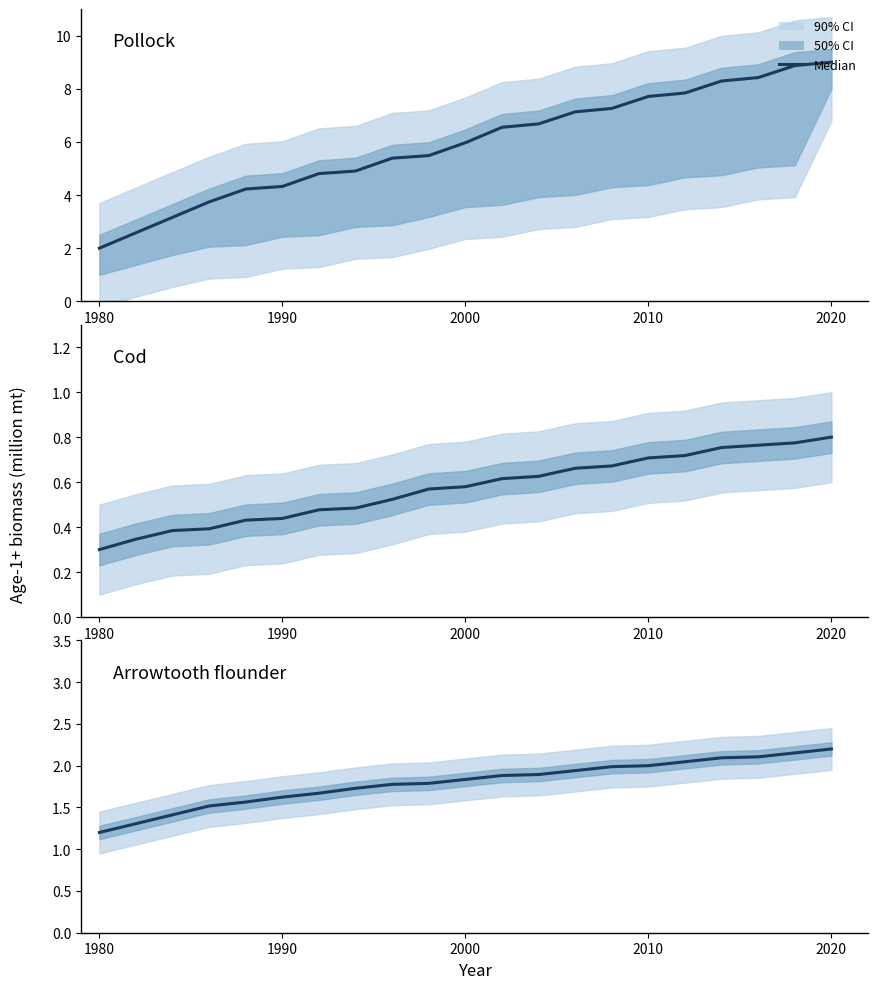

True or false: the data has more than 0 interior local peaks.

False